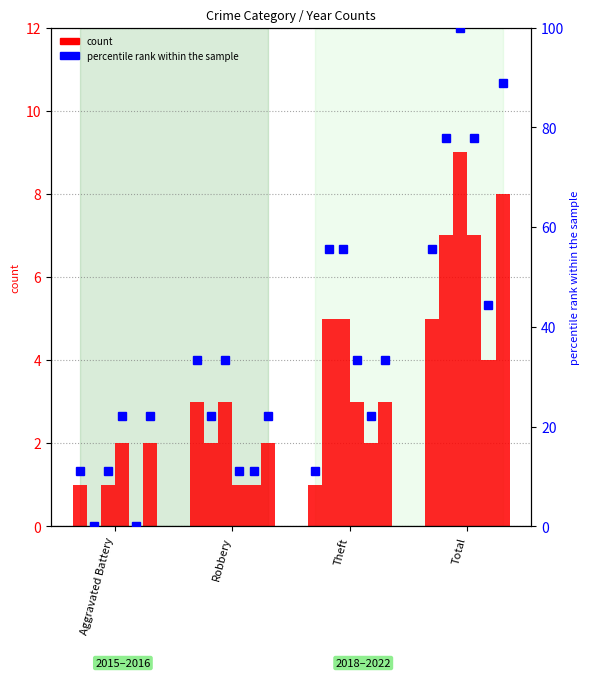

What is the label of the 2nd bar from the right?

Theft